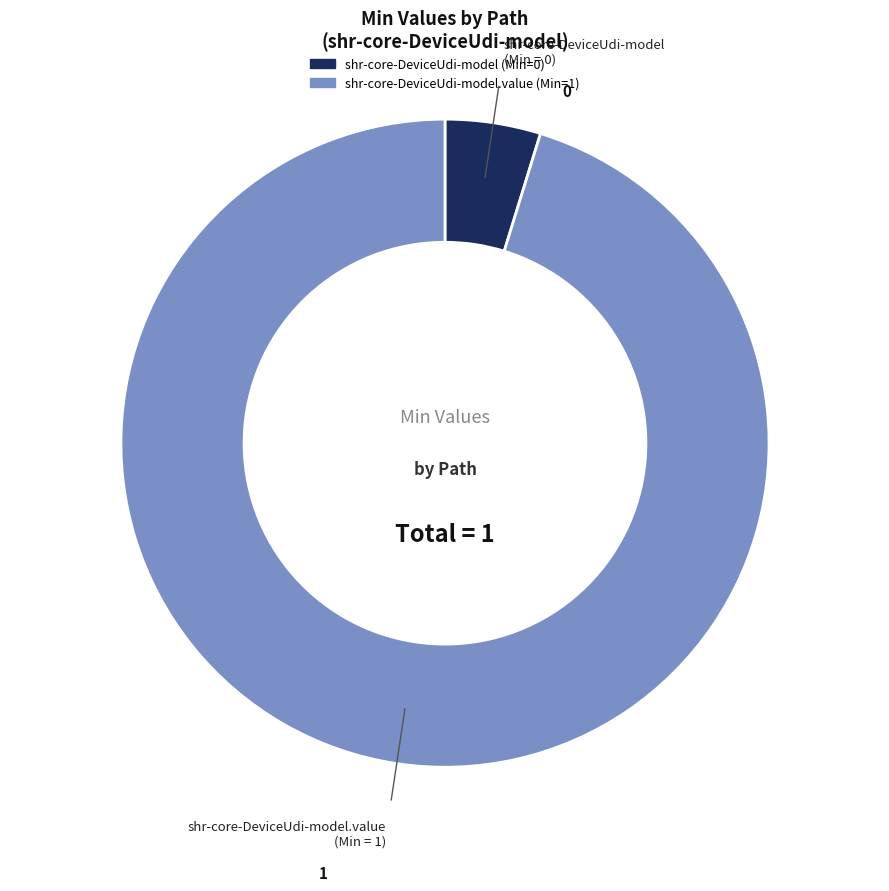

Is there a majority slice in this chart?

Yes